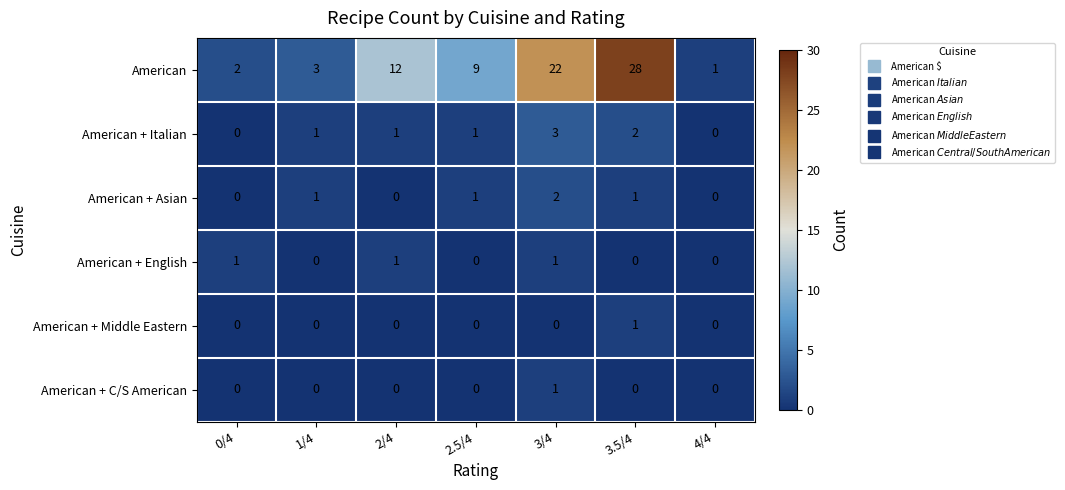

How many values in the American + Italian series are below 1?

2